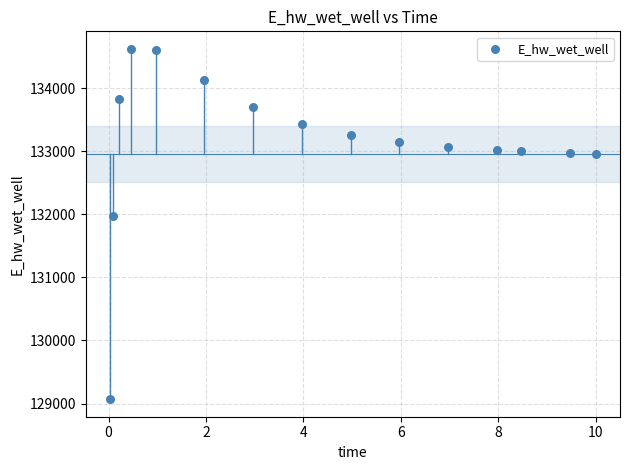

What Y value in the scatter plot is closest to 131846?

131966.9